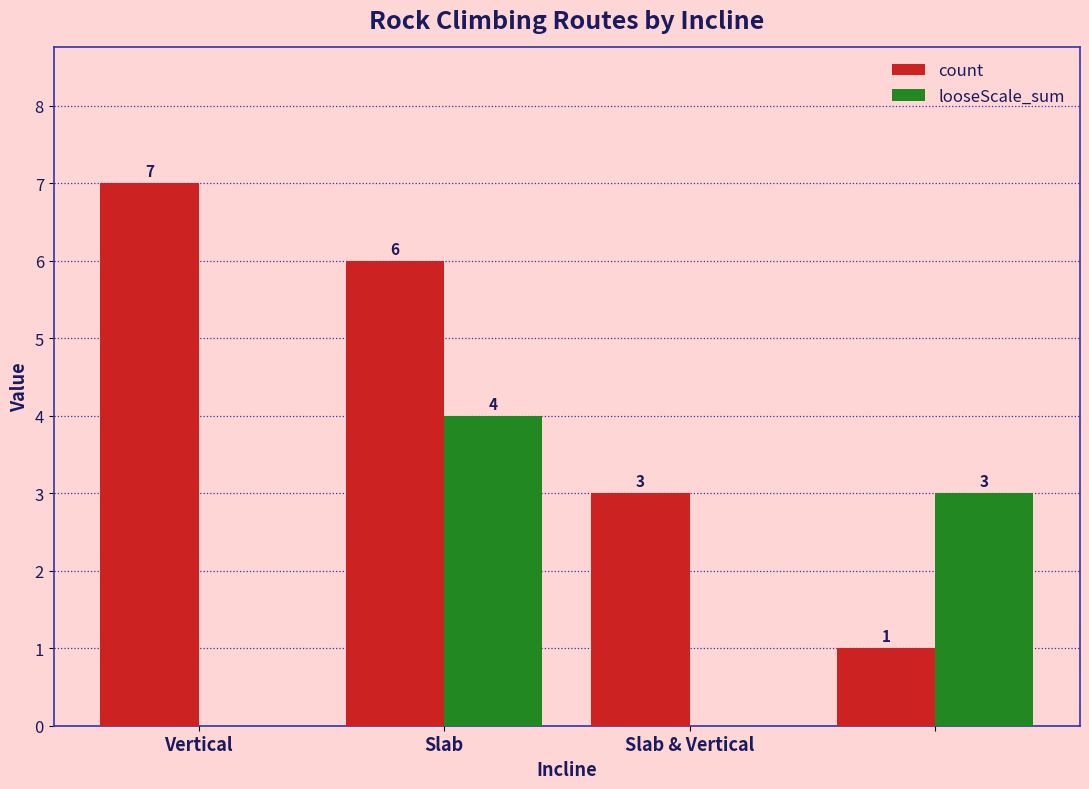

What is the greatest value displayed?

7